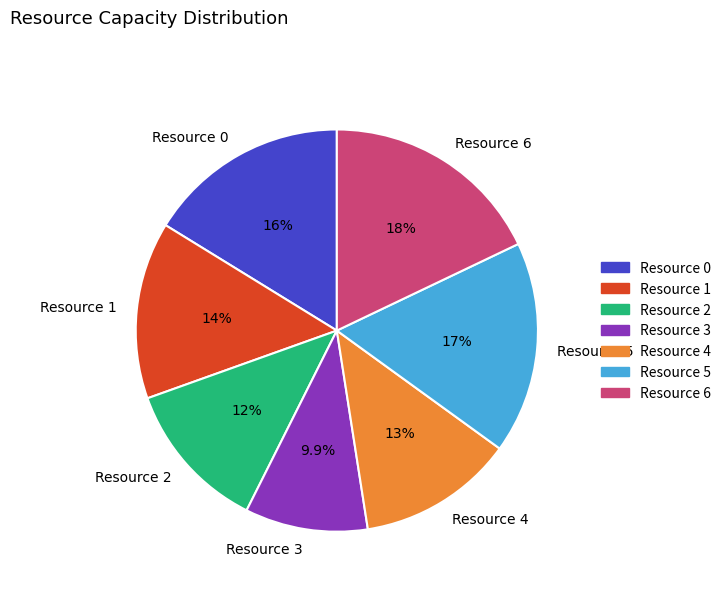

Does Resource 4 account for over 50% of the chart?

No